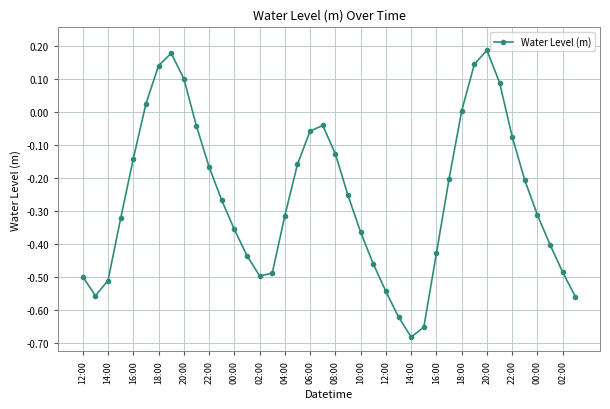

How many data points does each series have?

40